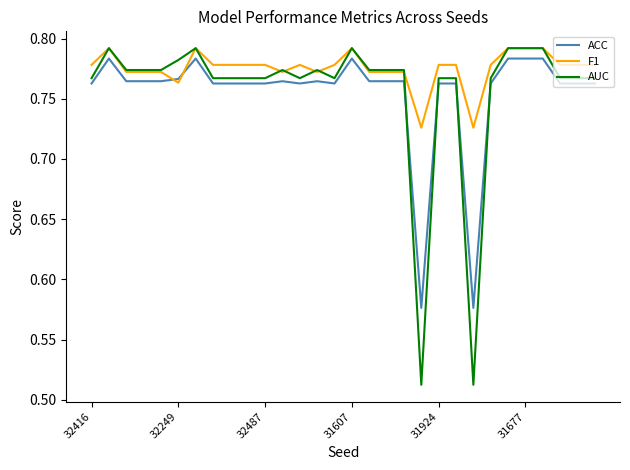

How many times do ACC and F1 cross each other?

2